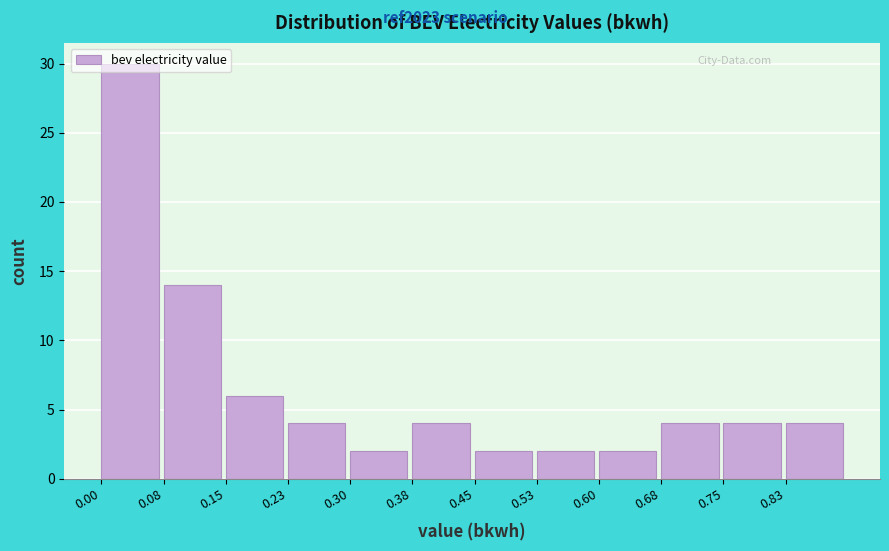

Reading left to right, list every bar in this chart as the range it spans on the x-axis followed by its height. Neither the bar edges nor the heights are printed on the chart, so give them approximately, as read against the axes.

0.00 to 0.08: 30
0.08 to 0.15: 14
0.15 to 0.23: 6
0.23 to 0.30: 4
0.30 to 0.38: 2
0.38 to 0.45: 4
0.45 to 0.53: 2
0.53 to 0.60: 2
0.60 to 0.68: 2
0.68 to 0.75: 4
0.75 to 0.83: 4
0.83 to 0.90: 4